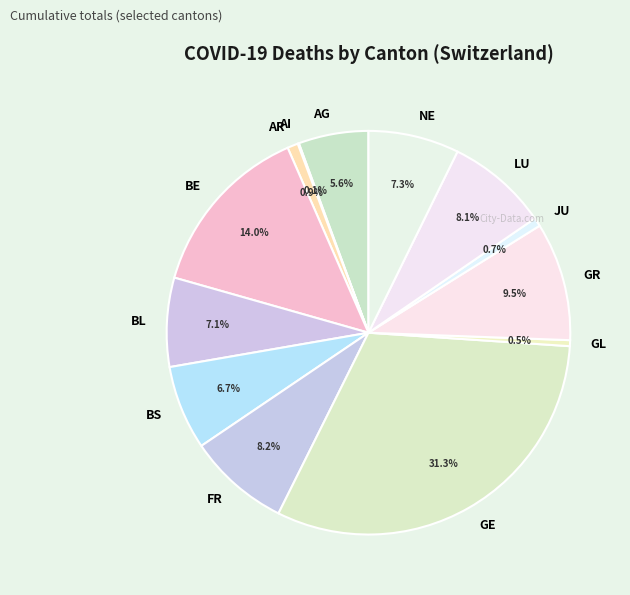

To the nearest percent, what is the combined percentage of JU and GR?

10%